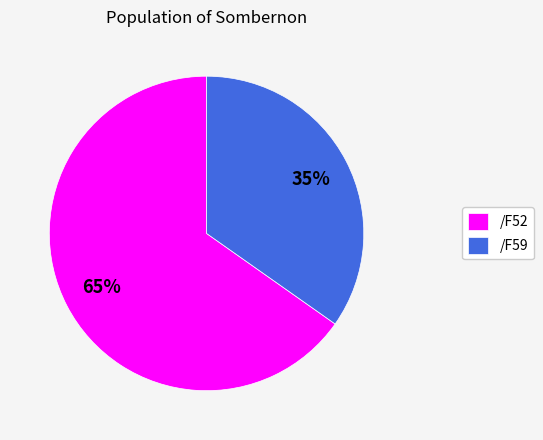

The /F59 slice represents 35% of the pie. True or false?

True